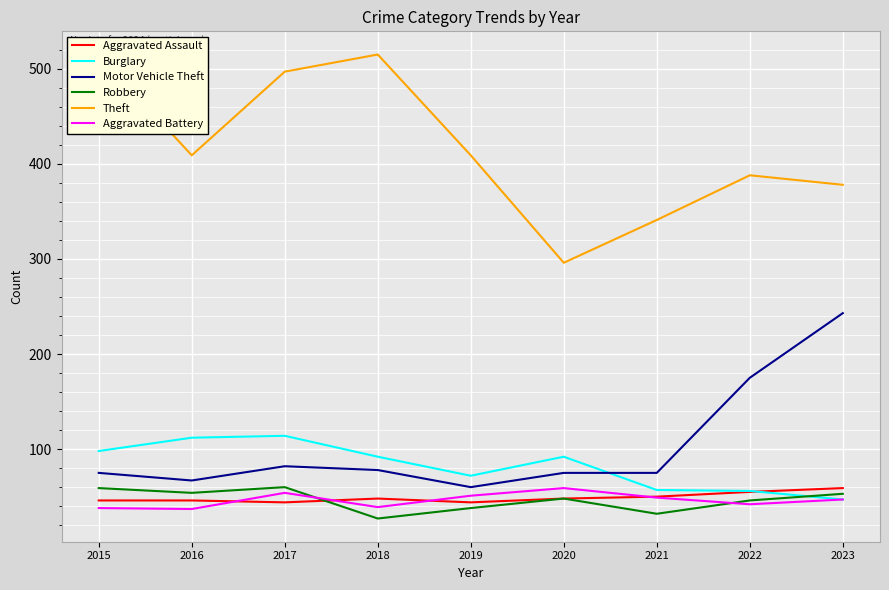

What is the difference between the maximum and minimum values in the Aggravated Battery series?

22